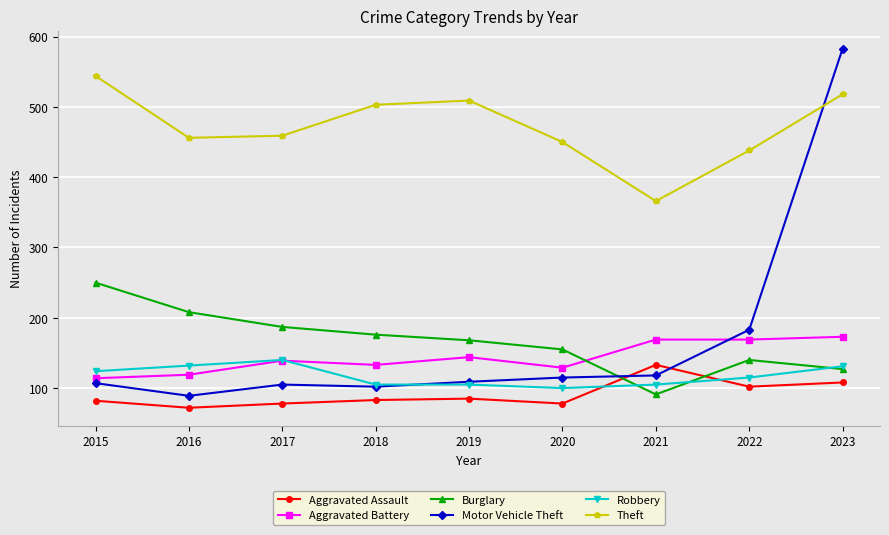

Is the value of Robbery at 2022 greater than the value of Theft at 2015?

No